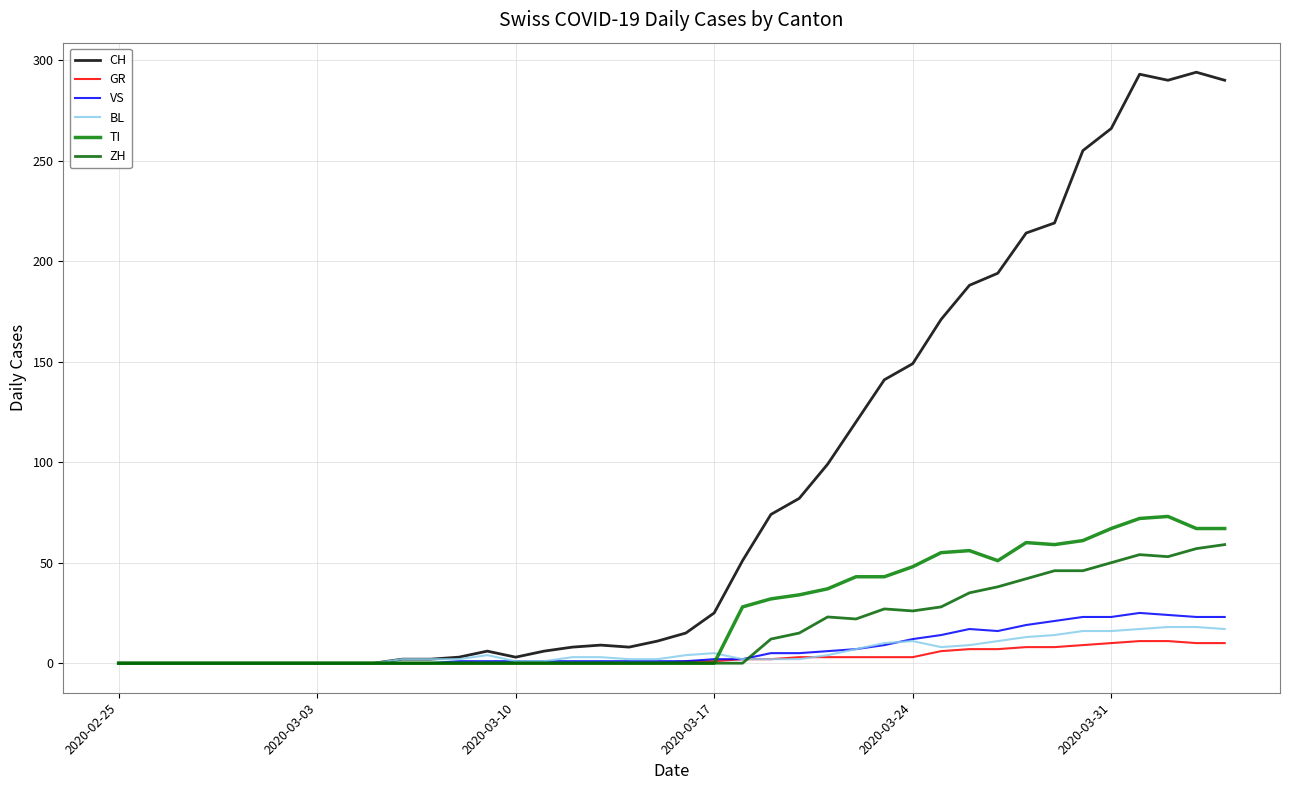

True or false: CH and TI cross at least once.

False